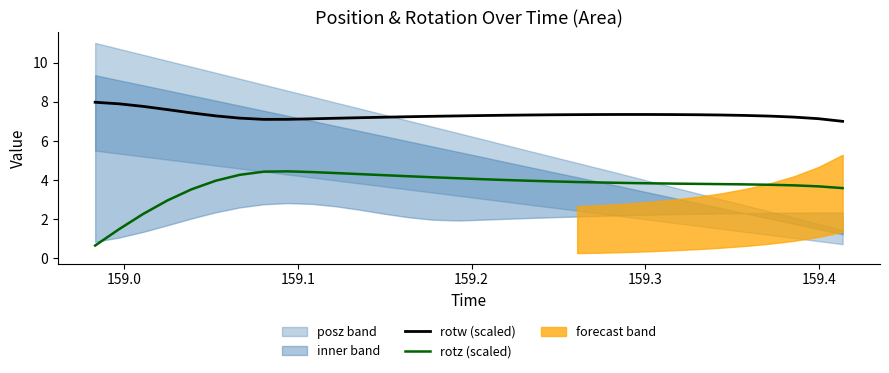

What is the lowest value of the rotz (scaled) series?

0.7